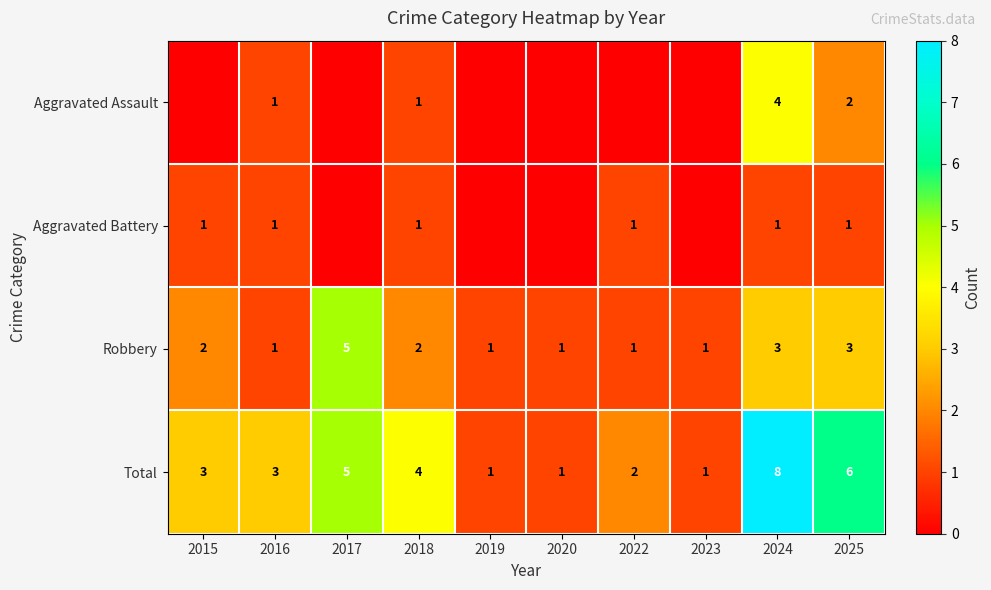

What is the difference between the highest and lowest values at 2018?

3